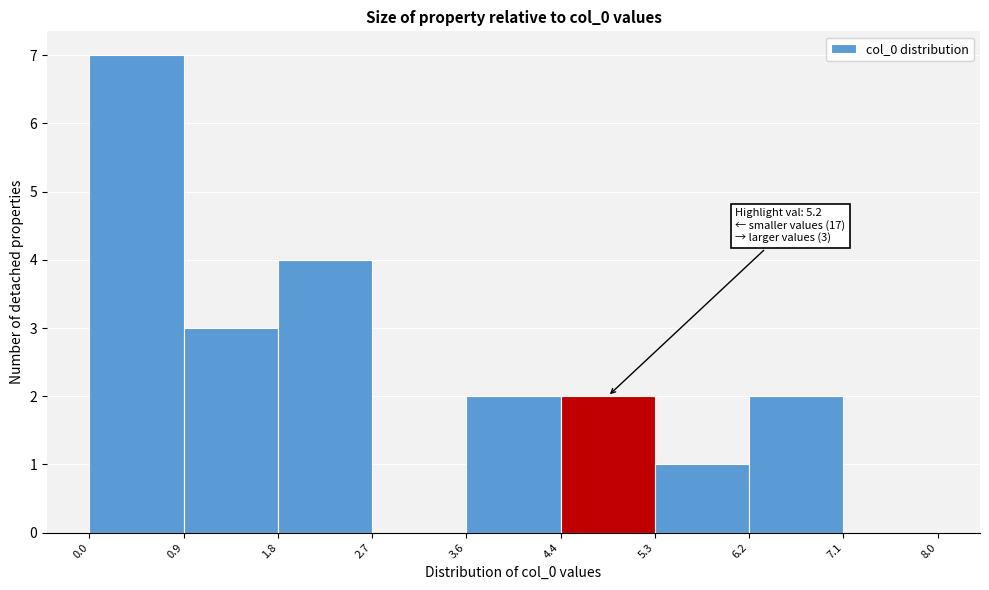

Over which range of the x-axis is the bar tallest?

0.0 to 0.9